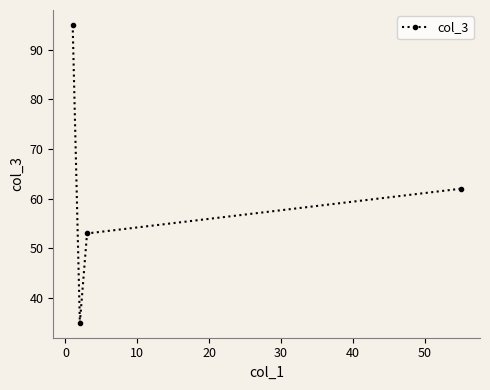

What is the value of the 3rd point from the left?

53